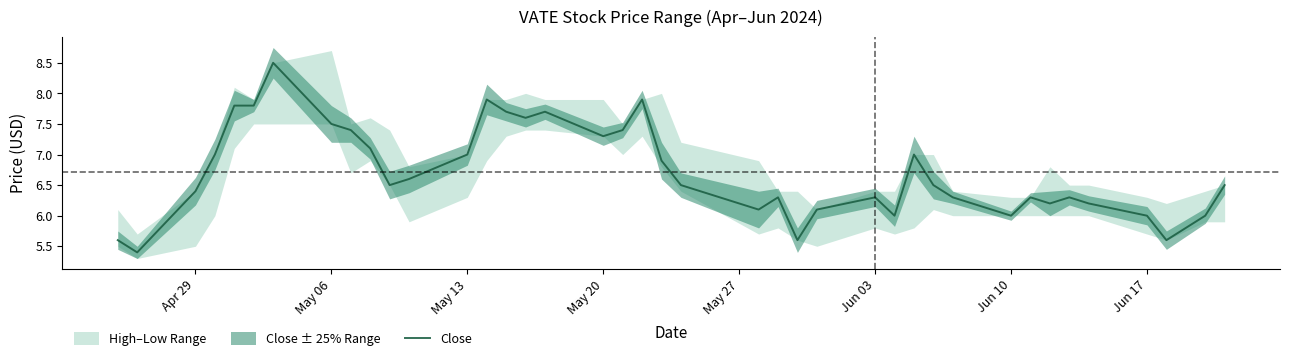

What is the lowest value of the Close series?

5.4